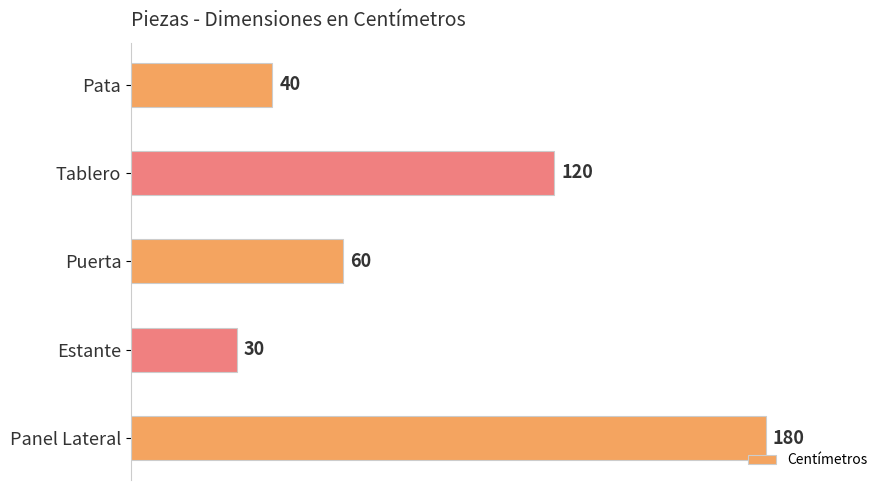

Is it true that the value at Estante is 7?

False